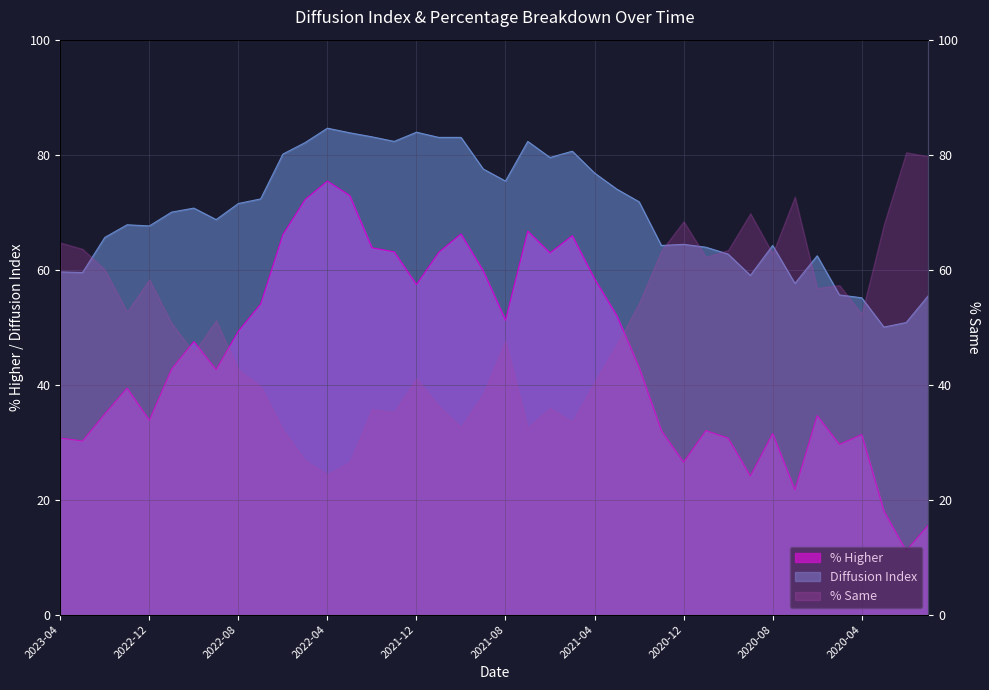

What position from the right is 2022-04?

28